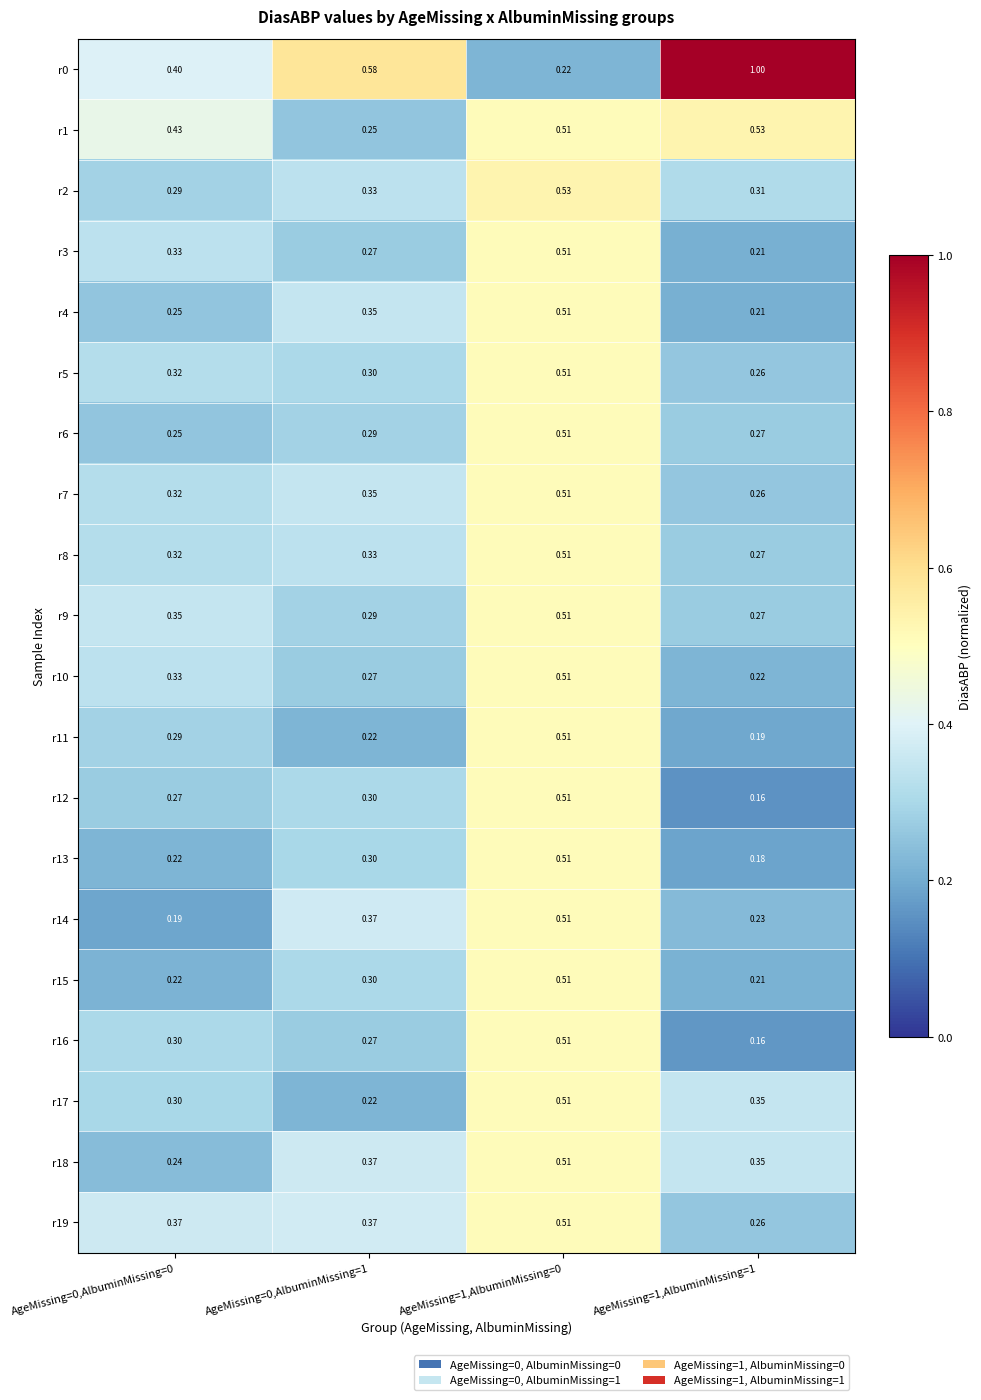

Is the value of r9 at AgeMissing=0,AlbuminMissing=0 greater than the value of r11 at AgeMissing=1,AlbuminMissing=1?

Yes